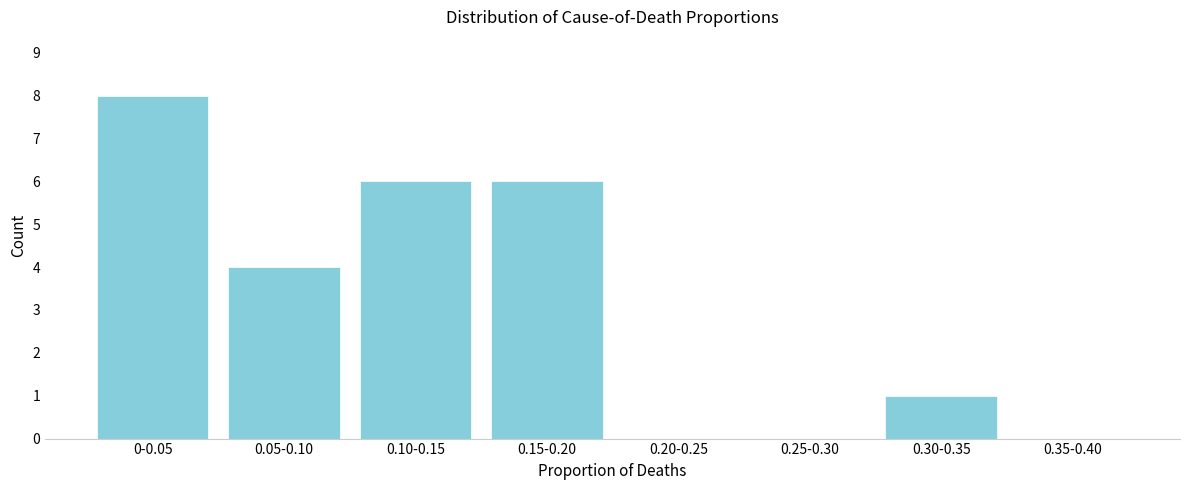

Reading left to right, what are all the values shown in this chart?

0-0.05=8	0.05-0.10=4	0.10-0.15=6	0.15-0.20=6	0.20-0.25=0	0.25-0.30=0	0.30-0.35=1	0.35-0.40=0